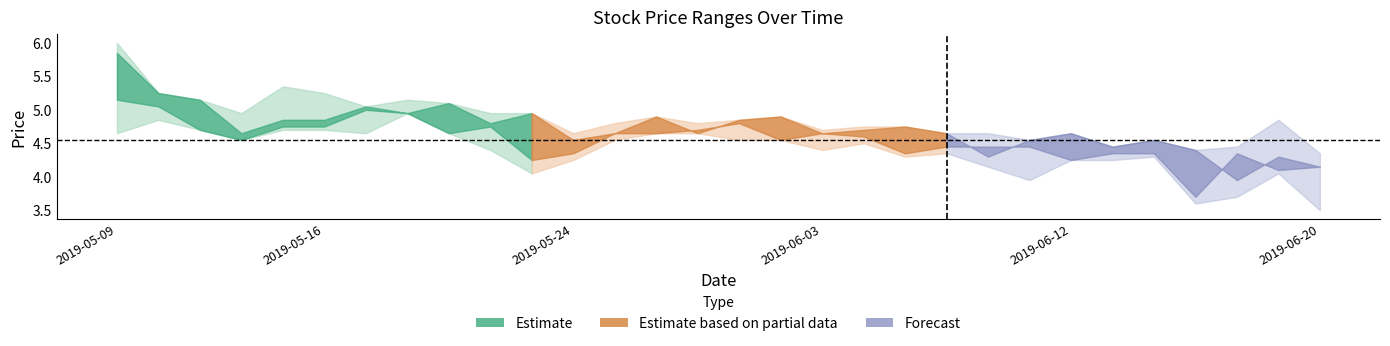

Reading right to left, list all the values displayed in this chart.

high: 4.3	4.8	4.5	4.4	4.5	4.5	4.7	4.5	4.7	4.7	4.8	4.8	4.7	4.9	4.8	4.8	4.9	4.8	4.7	5.0	5.0	5.1	5.2	5.0	5.2	5.3	5.0	5.2	5.2	6.0
open: 4.2	4.3	4.0	4.4	4.5	4.5	4.7	4.5	4.3	4.7	4.8	4.7	4.7	4.9	4.8	4.7	4.9	4.7	4.5	5.0	4.8	5.1	5.0	5.0	4.8	4.8	4.7	5.2	5.2	5.8
close: 4.2	4.1	4.3	3.7	4.3	4.3	4.2	4.5	4.5	4.5	4.3	4.6	4.7	4.5	4.8	4.7	4.7	4.7	4.3	4.2	4.8	4.7	5.0	5.0	4.8	4.8	4.5	4.7	5.0	5.2
low: 3.5	4.0	3.7	3.6	4.3	4.2	4.2	4.0	4.2	4.3	4.3	4.5	4.4	4.5	4.5	4.7	4.7	4.5	4.2	4.0	4.4	4.7	5.0	4.7	4.7	4.7	4.5	4.7	4.8	4.7